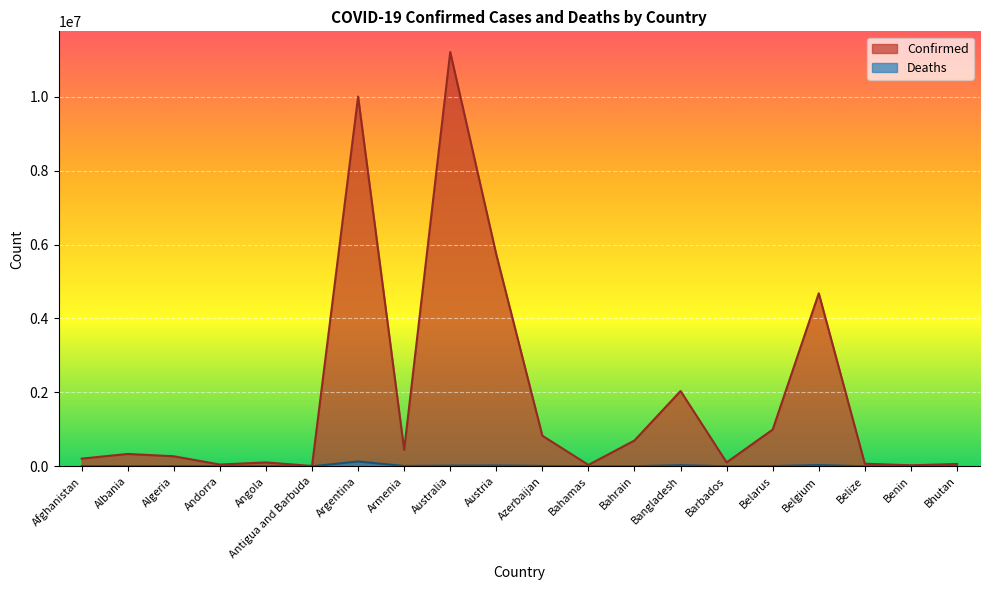

Which category has the highest value in the Deaths series?

Argentina